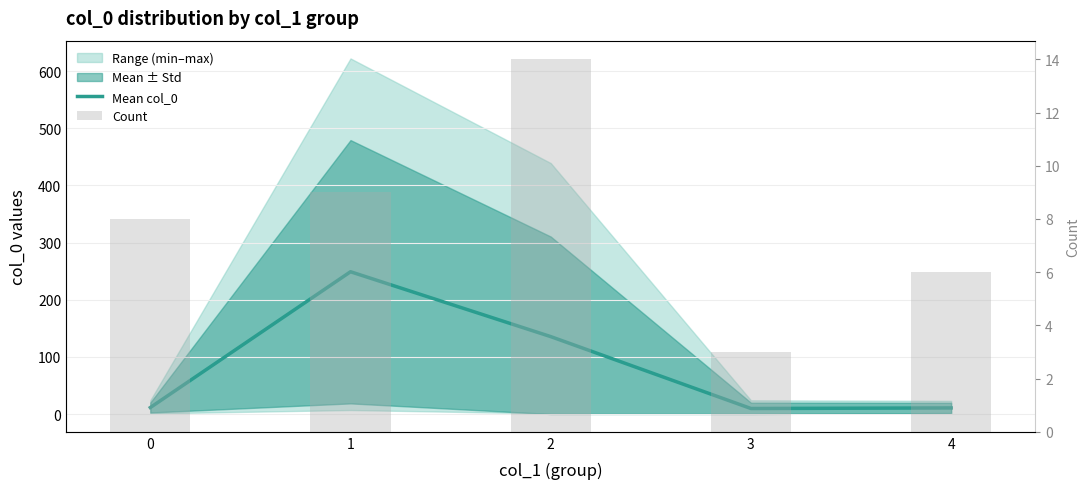

What is the value of the Mean col_0 bar at the 3rd from the left?

135.4